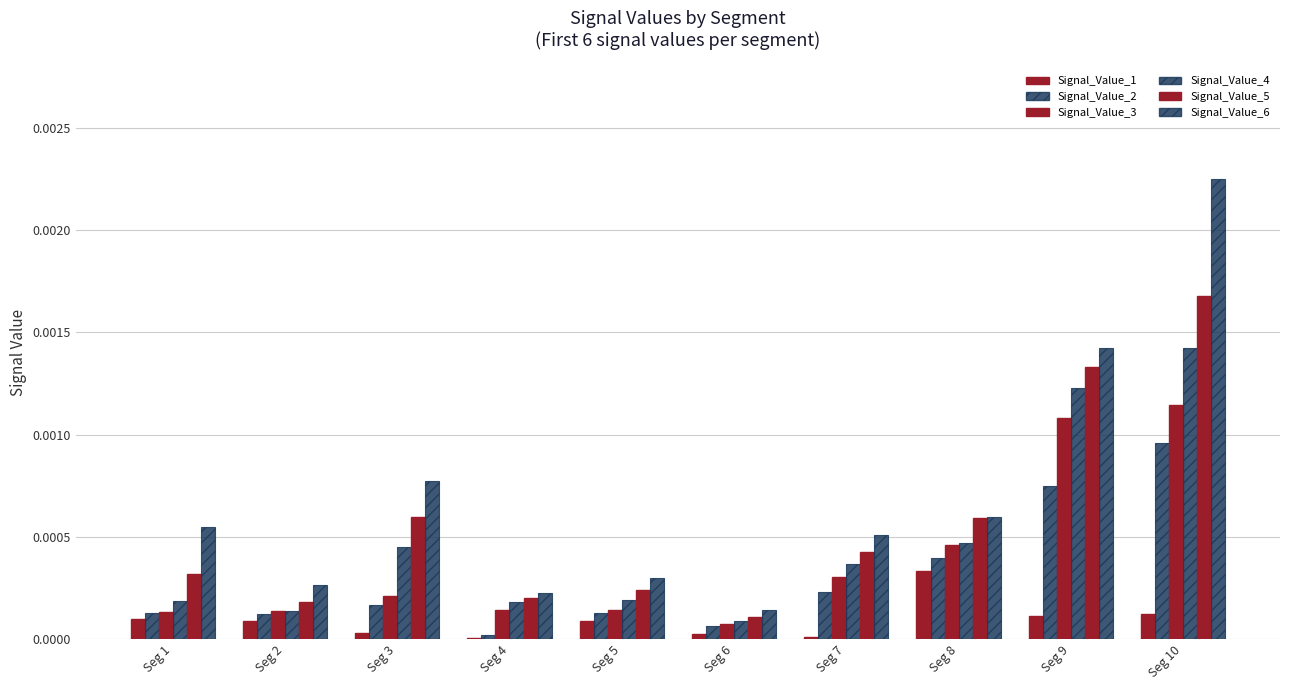

The Signal_Value_4 series shows 0.0 at Seg 1. True or false?

False